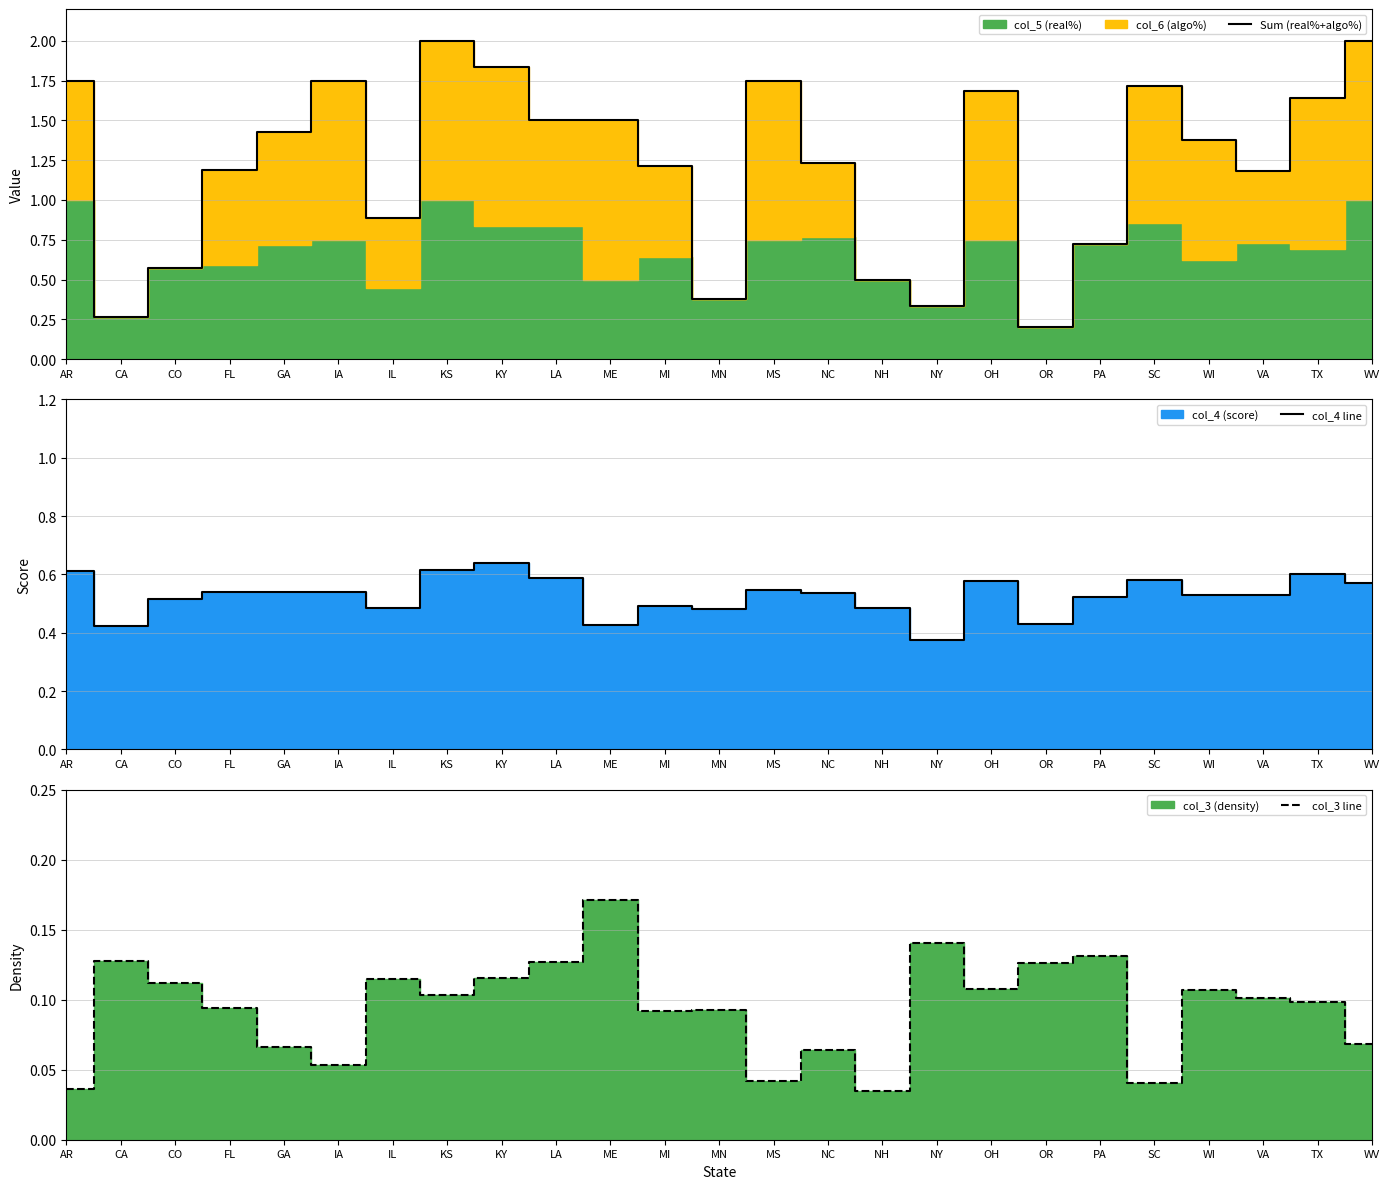

At which category is the sum across all series the highest?

KS